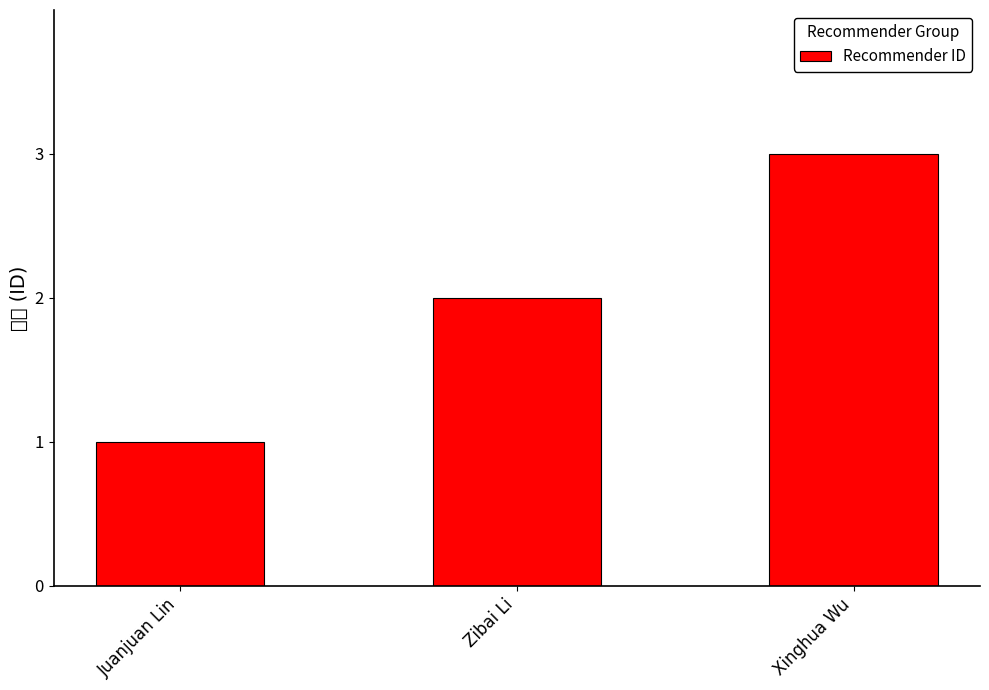

Where does the data first go above 2?

Xinghua Wu